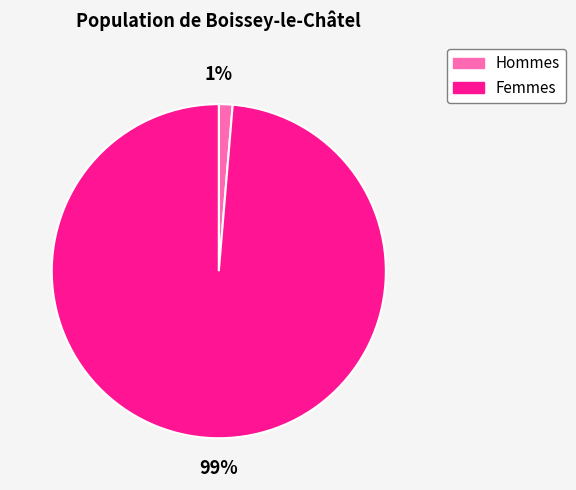

Does any single category account for the majority?

Yes